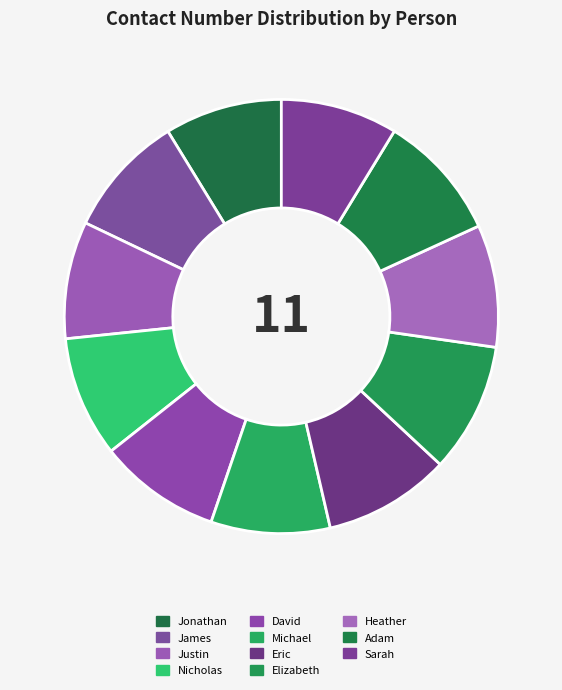

Does David represent more than half of the total?

No